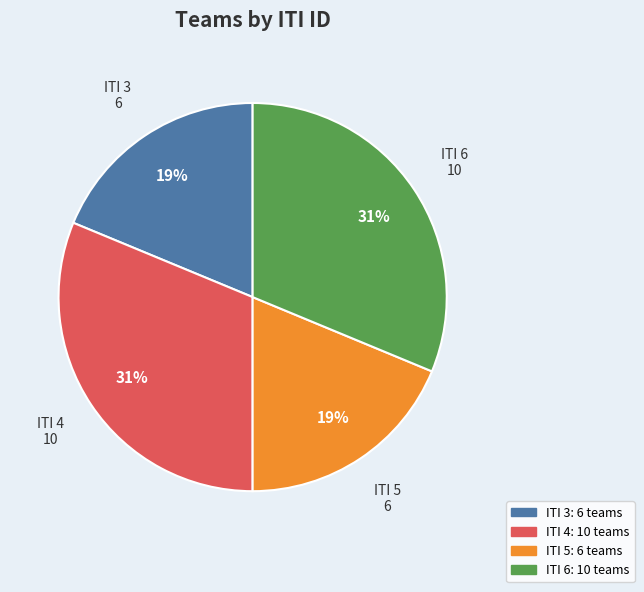

Is there any slice that represents more than half of the pie?

No